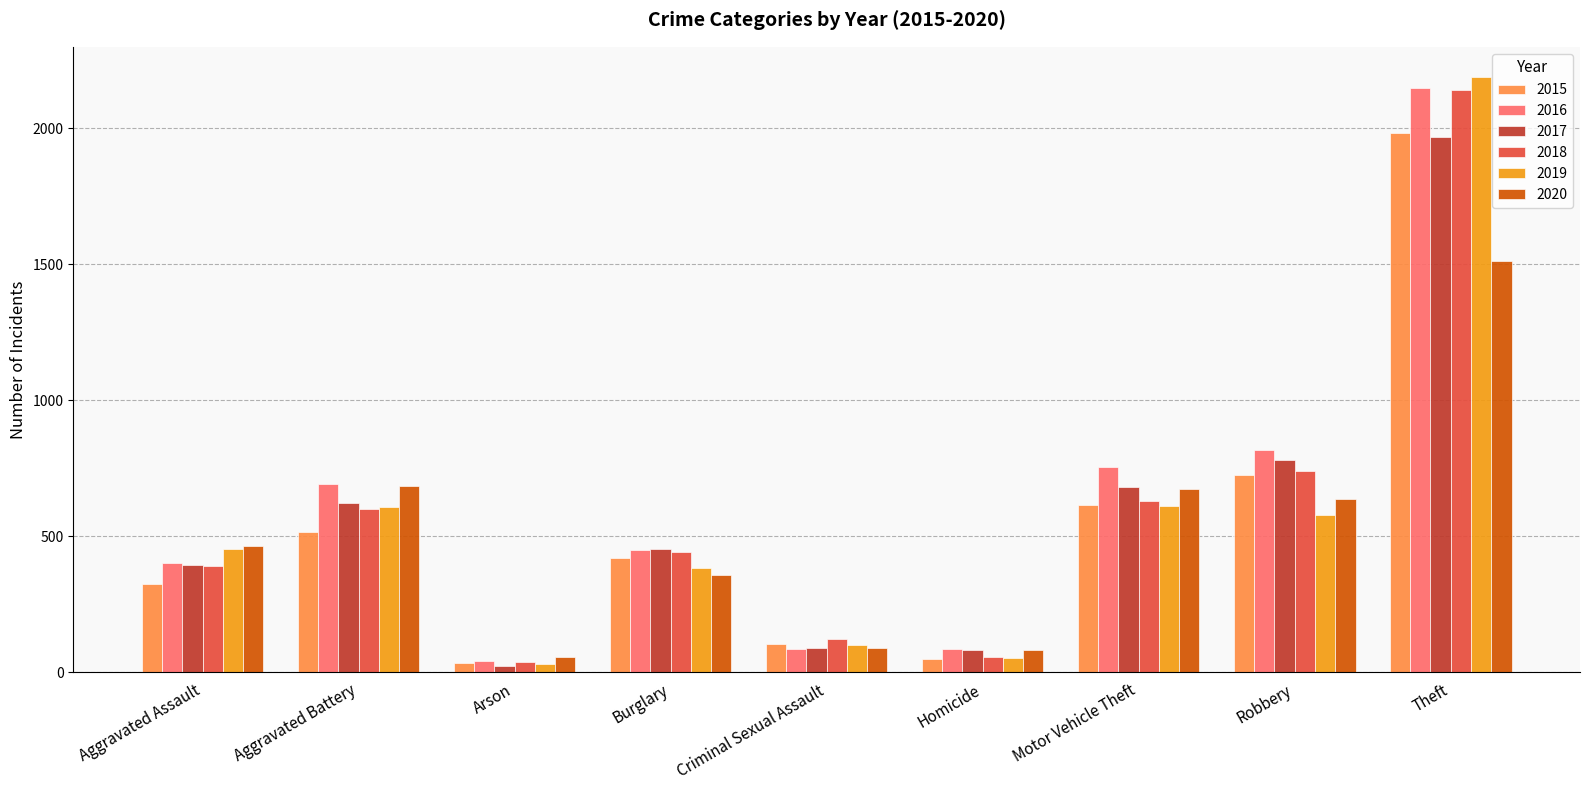

What are all the series names shown in the legend?

2015, 2016, 2017, 2018, 2019, 2020